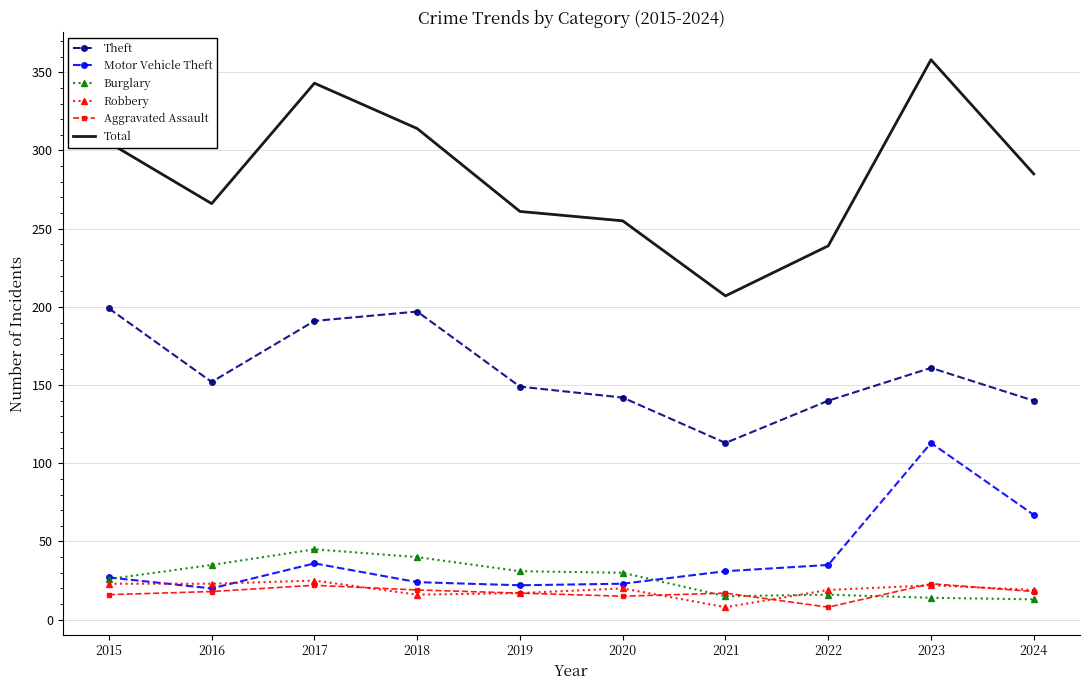

What is the spread (max minus min) of values at 2024?

272